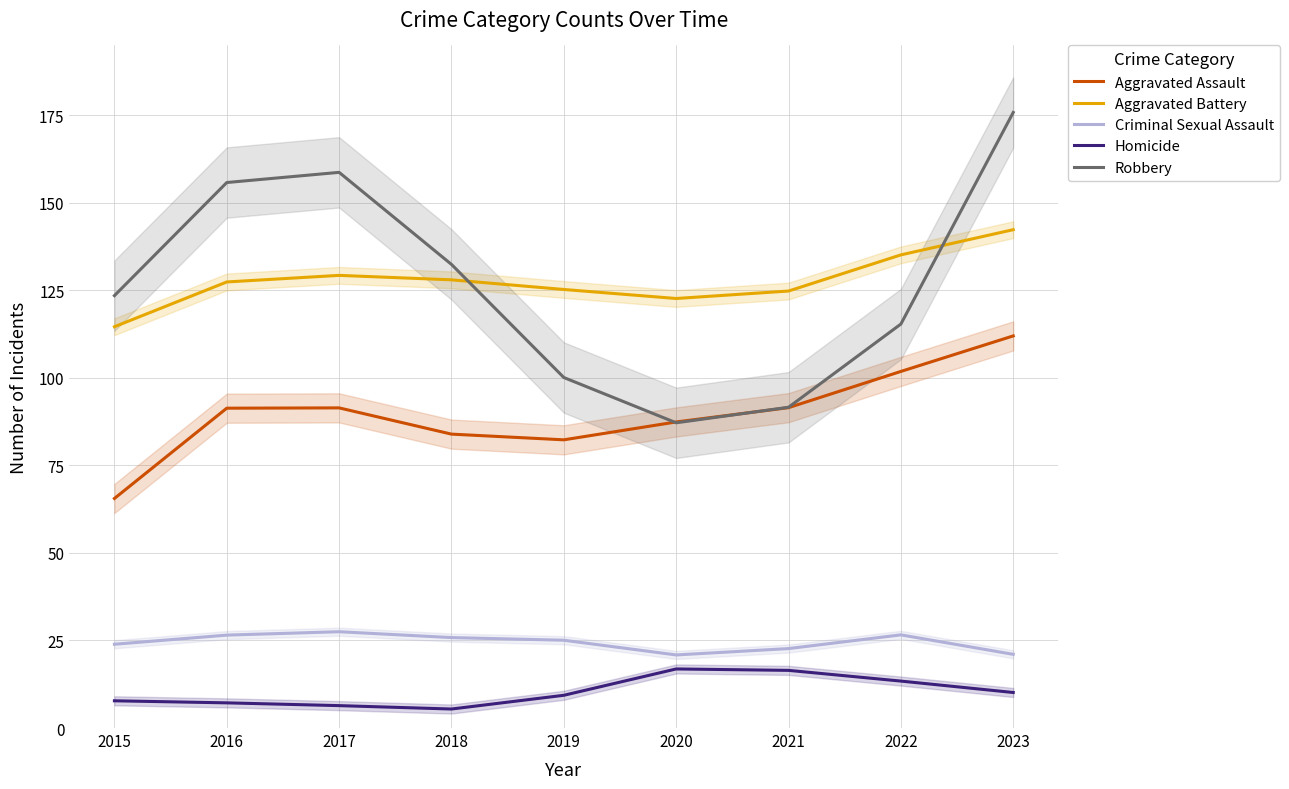

In Robbery, how many points are lower than both neighbors (excluding endpoints)?

1